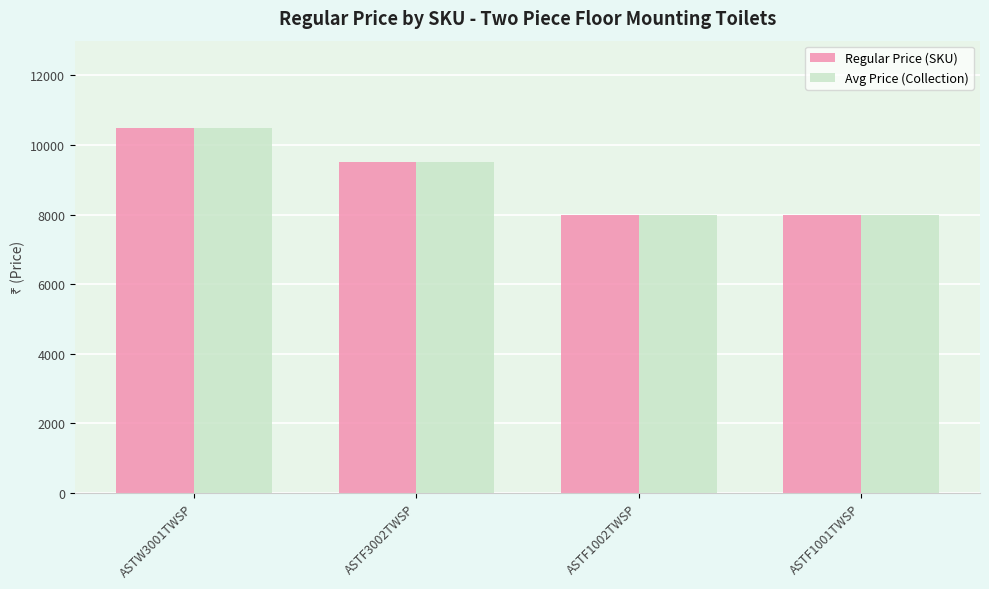

Reading right to left, what are all the values shown in this chart?

Regular Price (SKU): ASTF1001TWSP=8000	ASTF1002TWSP=8000	ASTF3002TWSP=9500	ASTW3001TWSP=10500
Avg Price (Collection): ASTF1001TWSP=8000	ASTF1002TWSP=8000	ASTF3002TWSP=9500	ASTW3001TWSP=10500